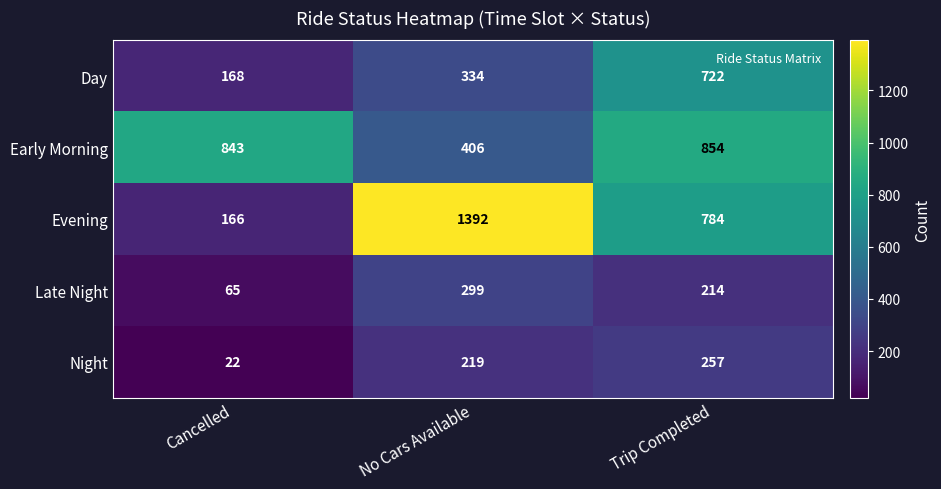

Is it true that Late Night equals 214 at Trip Completed?

True